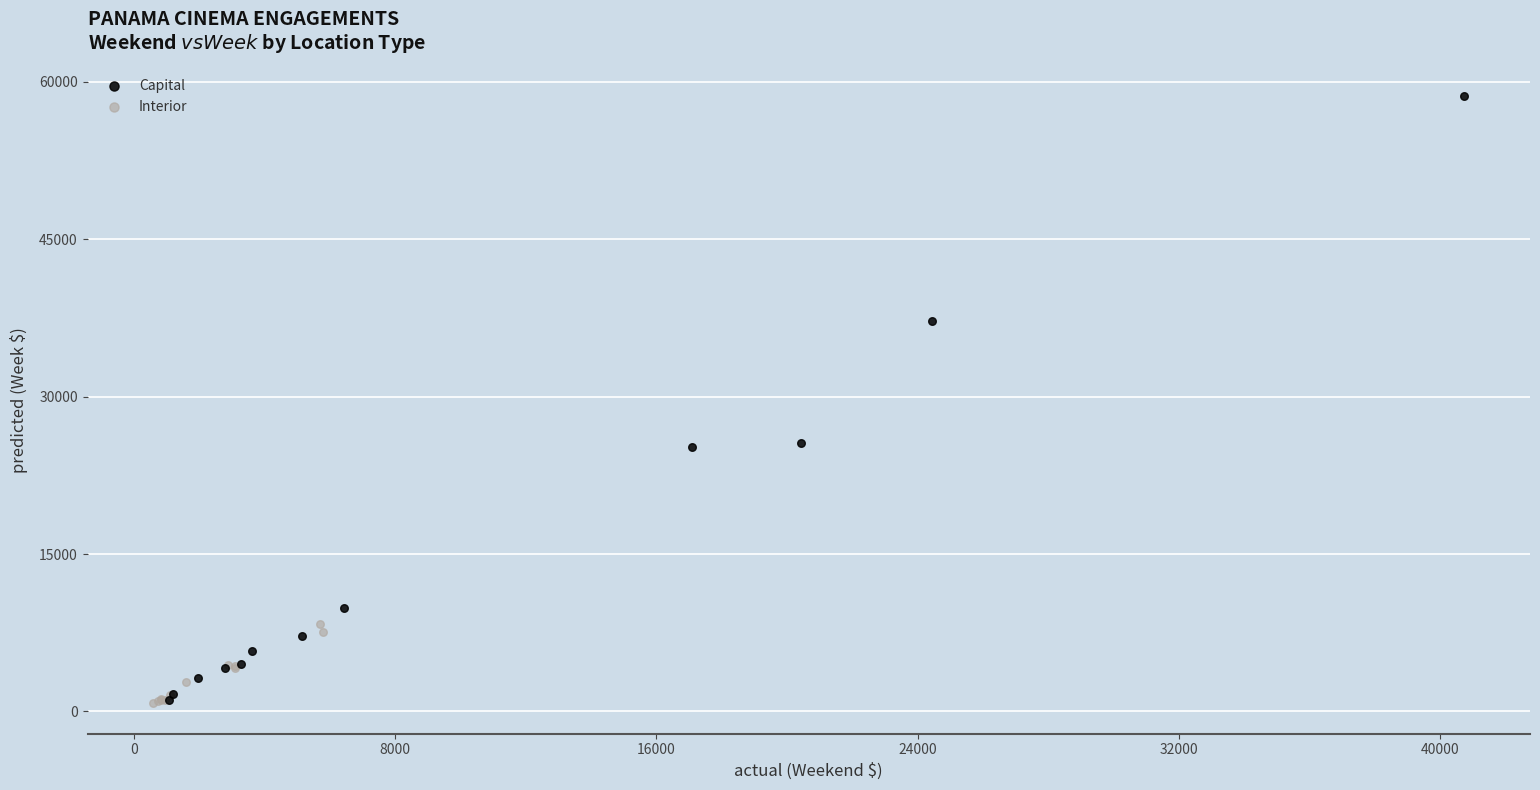

Which series contains the highest Y value?

Capital